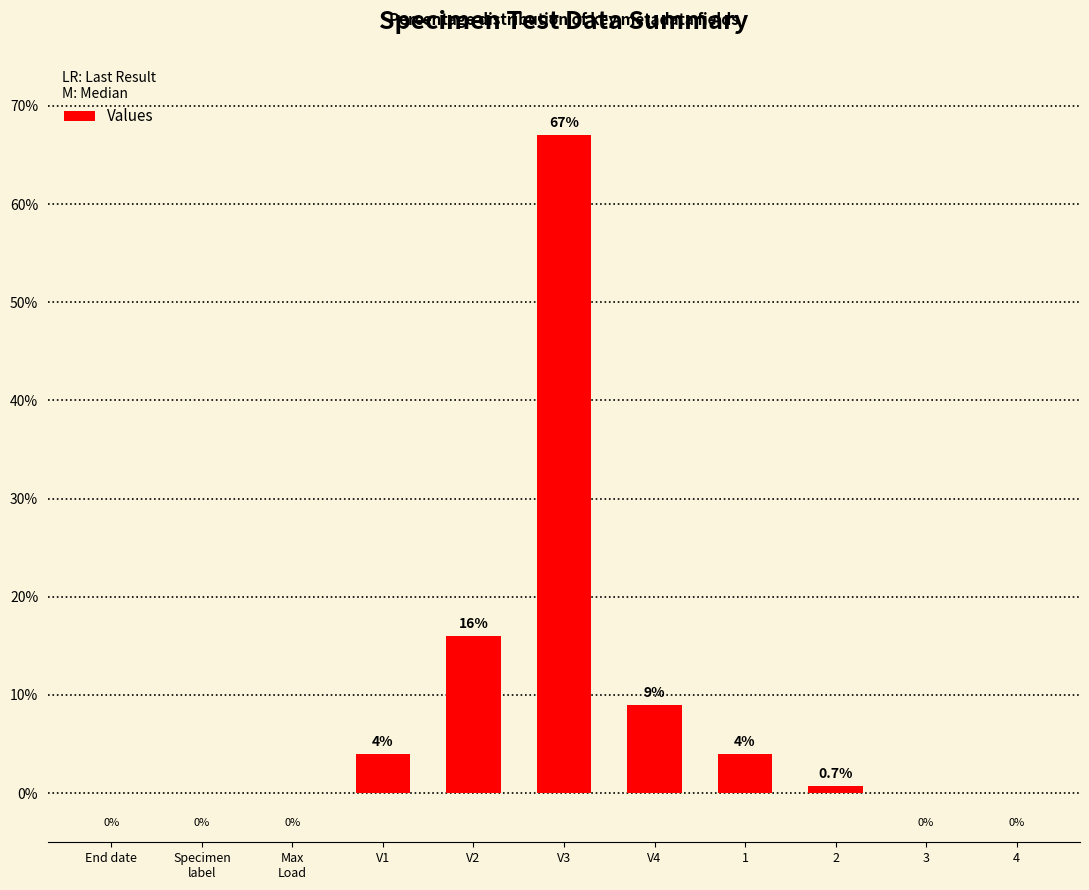

Is it true that the value at V2 is 6.6?

False